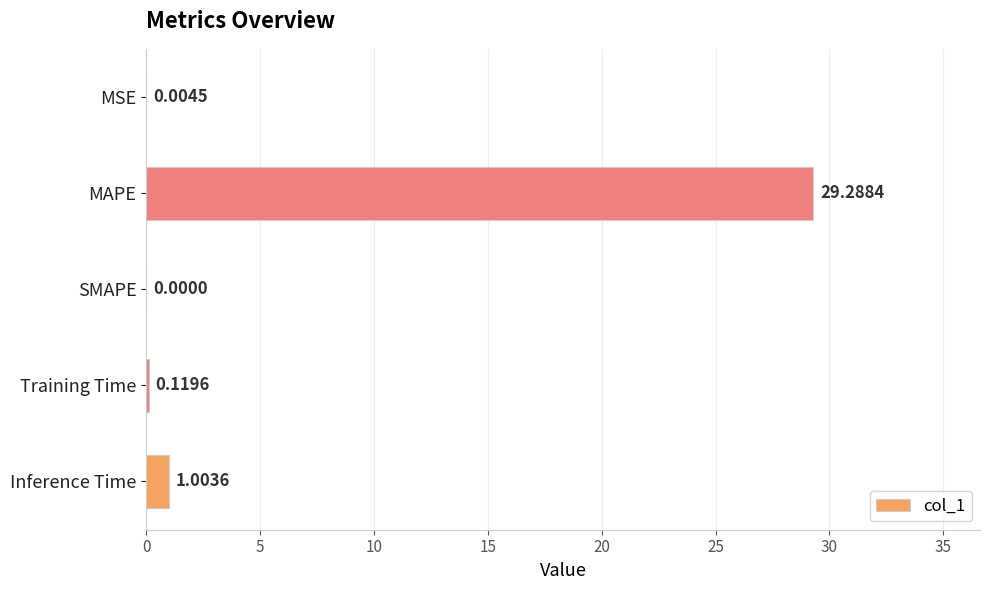

What is the change in value from MSE to Inference Time?

+1.0